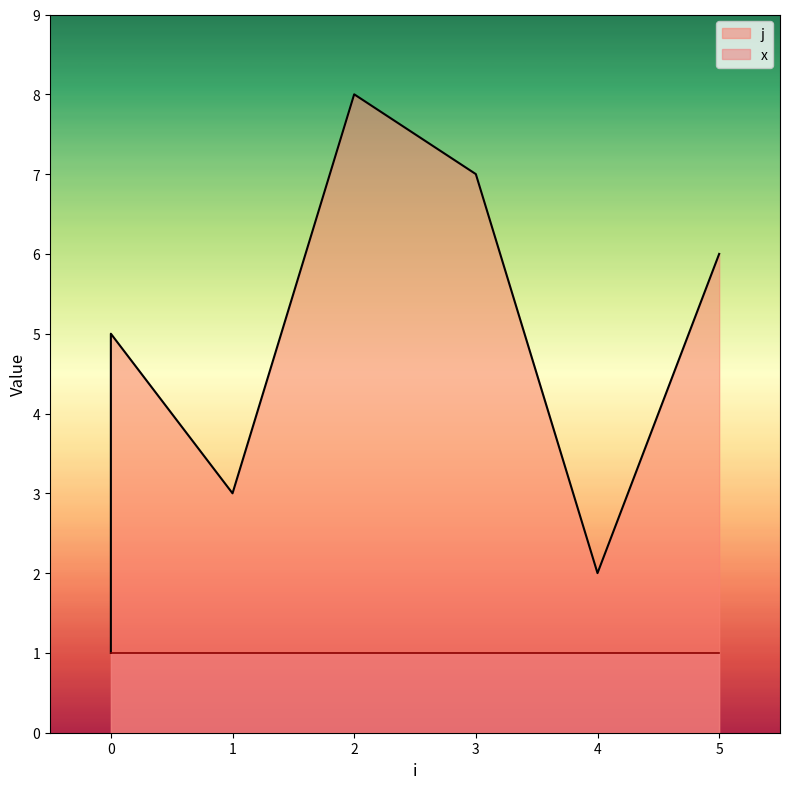

Where is the first local minimum?

1